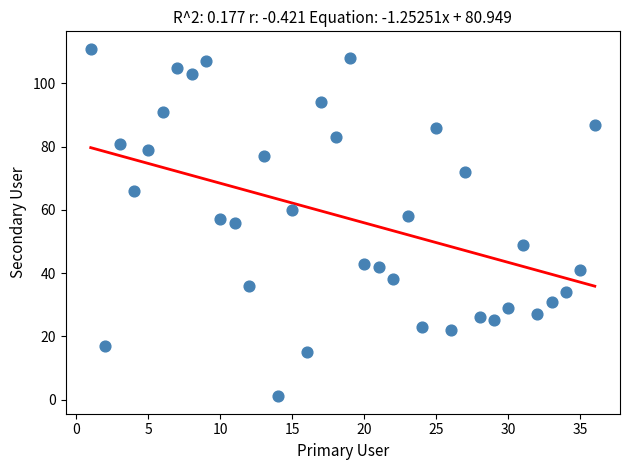

What is the range of Y values (max minus min)?

110